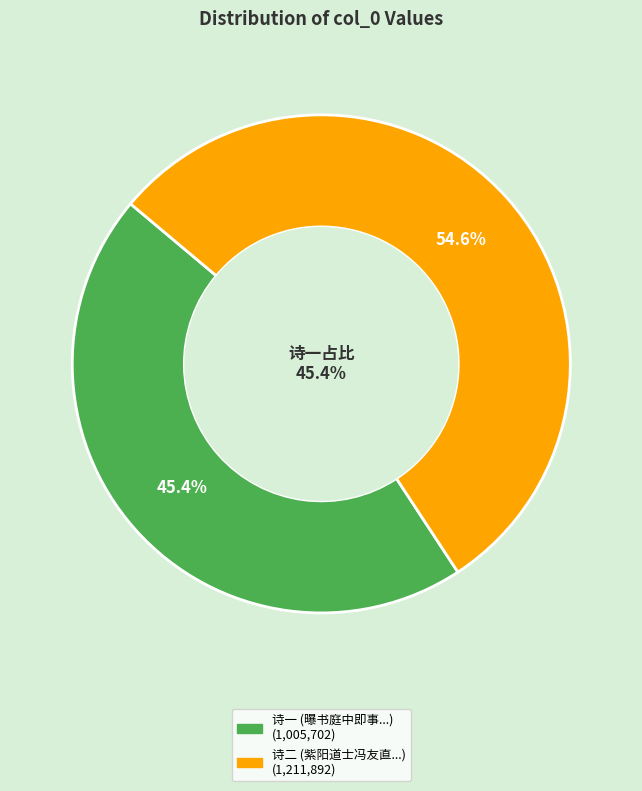

Combined, do 紫阳道士冯友直与余同宿菌阁次日予过元符宫友直同僧安上人入五云观因以寄之 and 曝书庭中即事有作因思正仲在雁苍山南为我作小楷杂以和篇当大有可观因以寄之 account for over 50%?

Yes